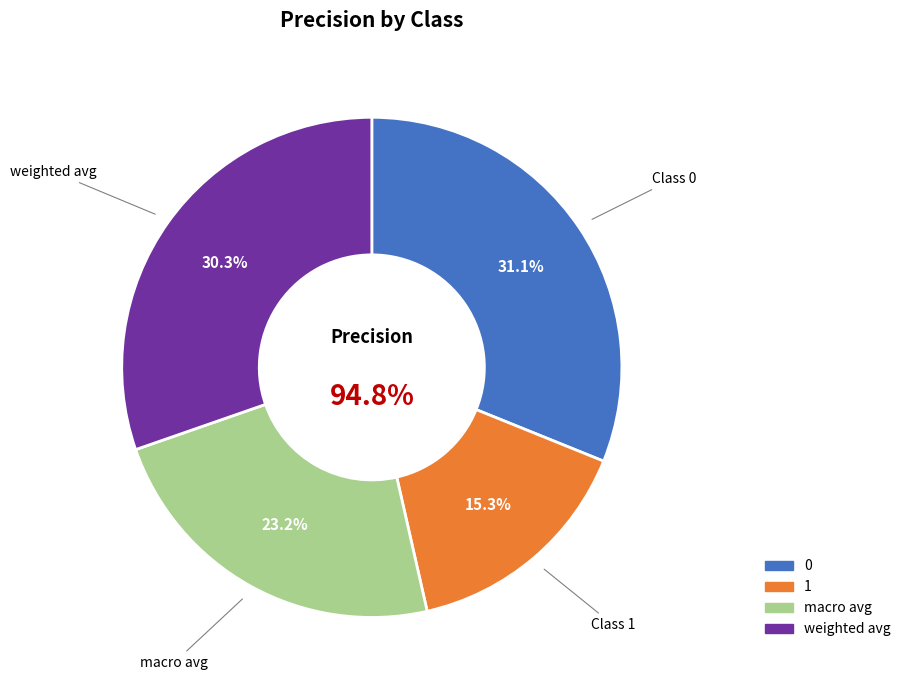

True or false: macro avg accounts for 38% of the total.

False